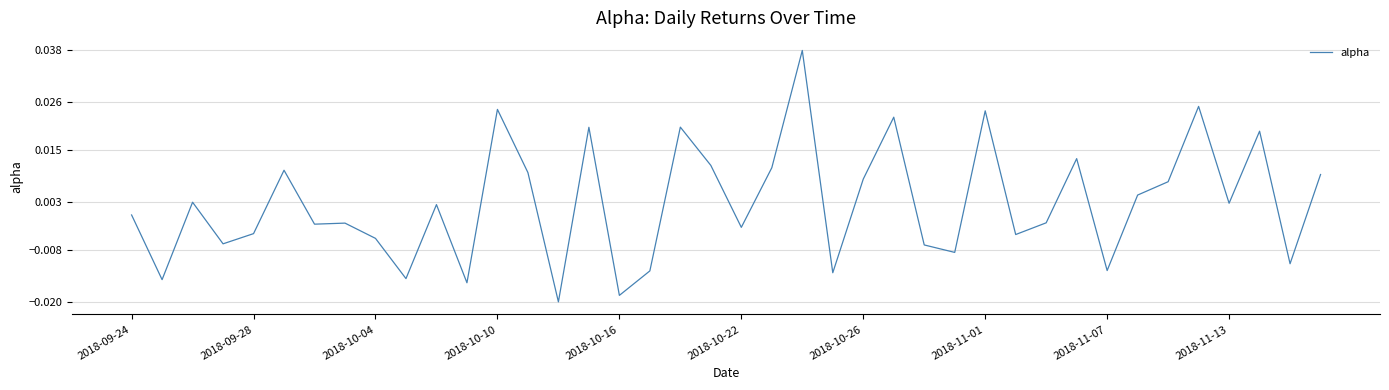

How many interior local valleys (lower than both neighbors) does the data have?

14